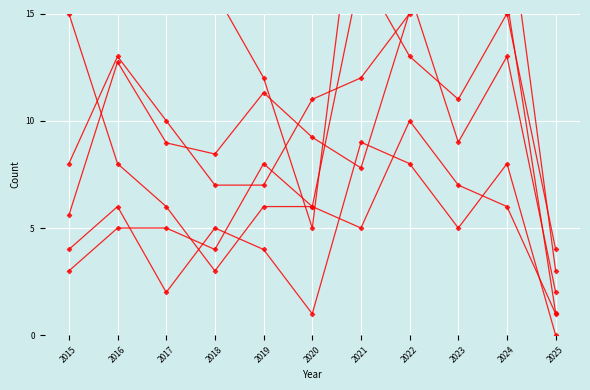

Is the value of Aggravated Battery at 2019 greater than the value of Robbery at 2016?

No